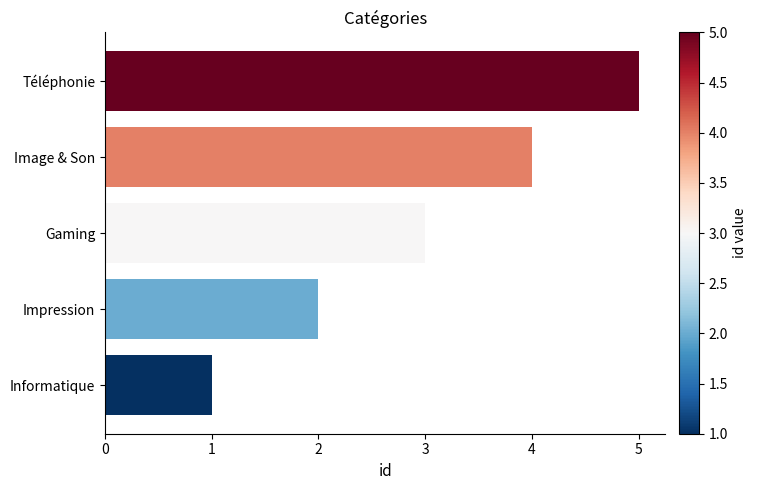

Does the chart contain stacked bars?

No